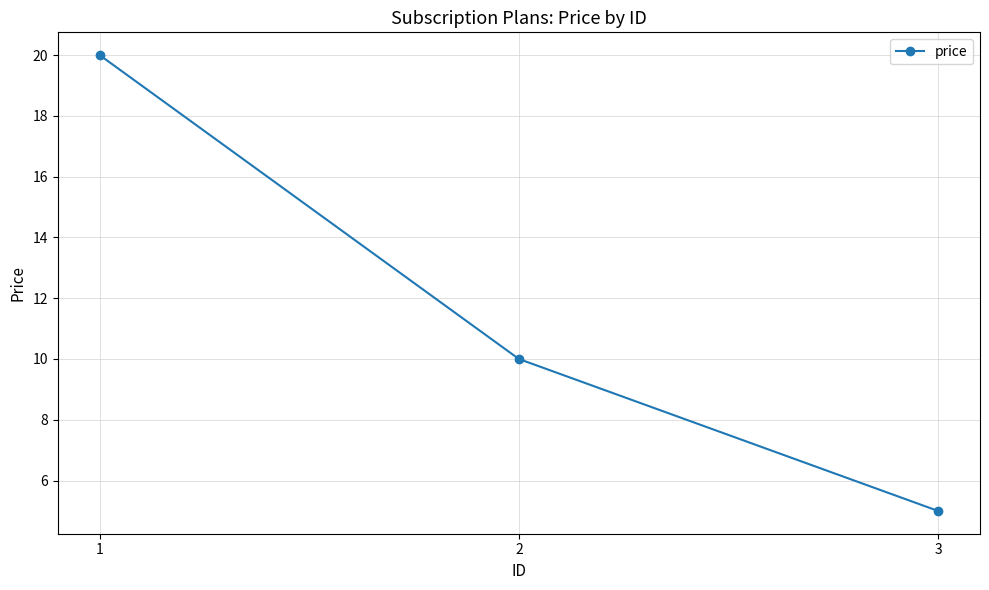

What is the maximum value shown in the chart?

20